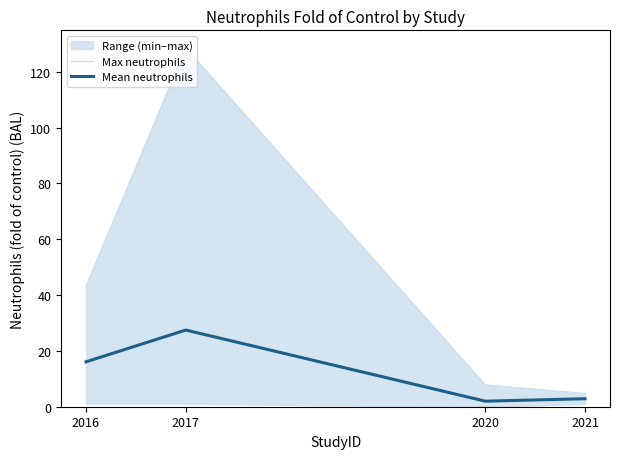

What is the approximate value of Max neutrophils at 2017?

128.4